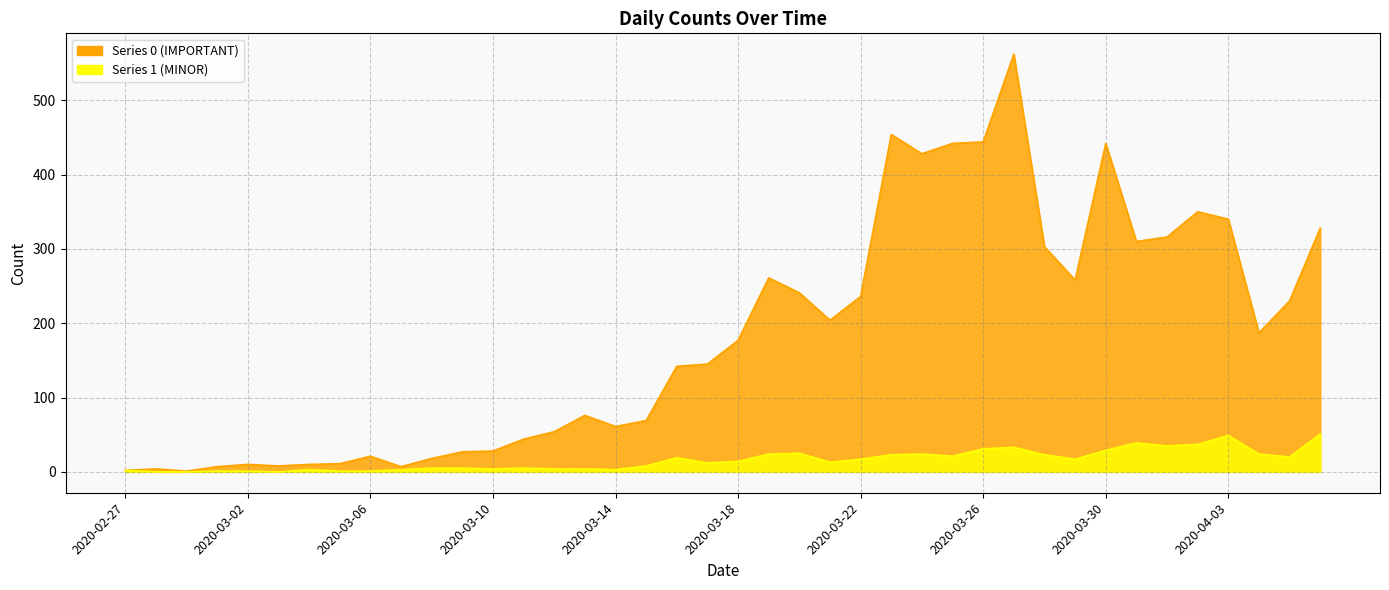

Reading right to left, what are all the values shown in this chart?

0: 2020-04-06=328	2020-04-05=230	2020-04-04=187	2020-04-03=340	2020-04-02=350	2020-04-01=316	2020-03-31=310	2020-03-30=442	2020-03-29=258	2020-03-28=303	2020-03-27=562	2020-03-26=444	2020-03-25=442	2020-03-24=428	2020-03-23=454	2020-03-22=236	2020-03-21=204	2020-03-20=241	2020-03-19=261	2020-03-18=177	2020-03-17=145	2020-03-16=142	2020-03-15=69	2020-03-14=61	2020-03-13=76	2020-03-12=54	2020-03-11=44	2020-03-10=28	2020-03-09=27	2020-03-08=18	2020-03-07=7	2020-03-06=21	2020-03-05=11	2020-03-04=10	2020-03-03=8	2020-03-02=10	2020-03-01=7	2020-02-29=1	2020-02-28=4	2020-02-27=2
1: 2020-04-06=51	2020-04-05=20	2020-04-04=24	2020-04-03=49	2020-04-02=37	2020-04-01=35	2020-03-31=39	2020-03-30=29	2020-03-29=17	2020-03-28=23	2020-03-27=33	2020-03-26=31	2020-03-25=21	2020-03-24=24	2020-03-23=23	2020-03-22=17	2020-03-21=13	2020-03-20=25	2020-03-19=24	2020-03-18=14	2020-03-17=12	2020-03-16=19	2020-03-15=8	2020-03-14=3	2020-03-13=4	2020-03-12=4	2020-03-11=5	2020-03-10=4	2020-03-09=5	2020-03-08=5	2020-03-07=3	2020-03-06=1	2020-03-05=1	2020-03-04=3	2020-03-03=0	2020-03-02=1	2020-03-01=1	2020-02-29=0	2020-02-28=0	2020-02-27=2